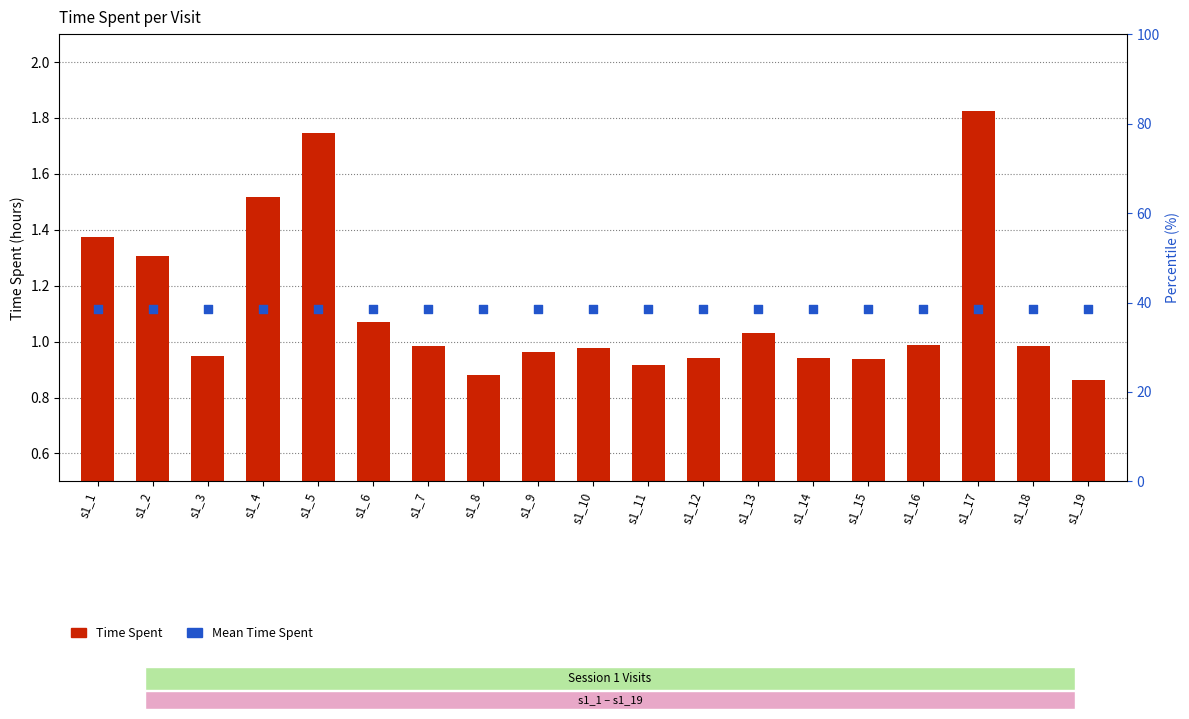

At how many categories does at least one series exceed 0?

19